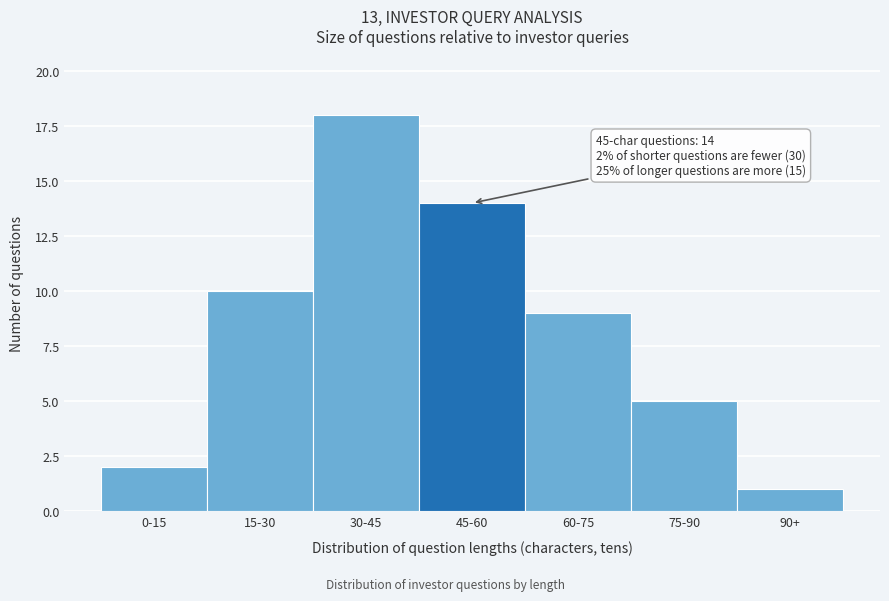

Reading left to right, extract all data points from this chart.

0-15=2	15-30=10	30-45=18	45-60=14	60-75=9	75-90=5	90+=1